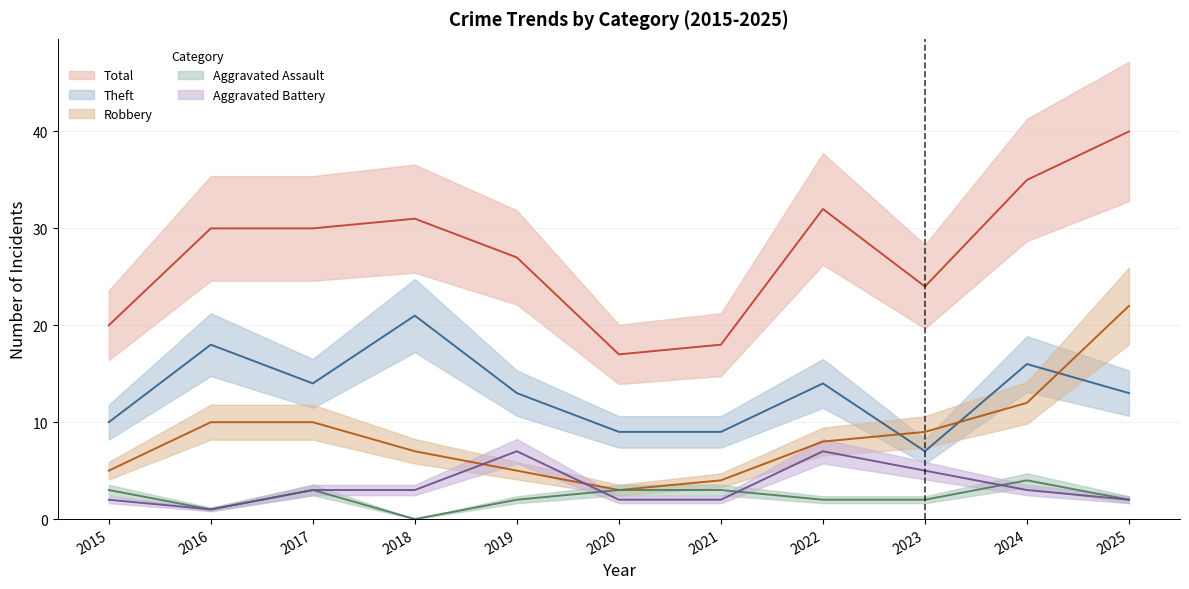

What is the spread (max minus min) of values at 2021?

16